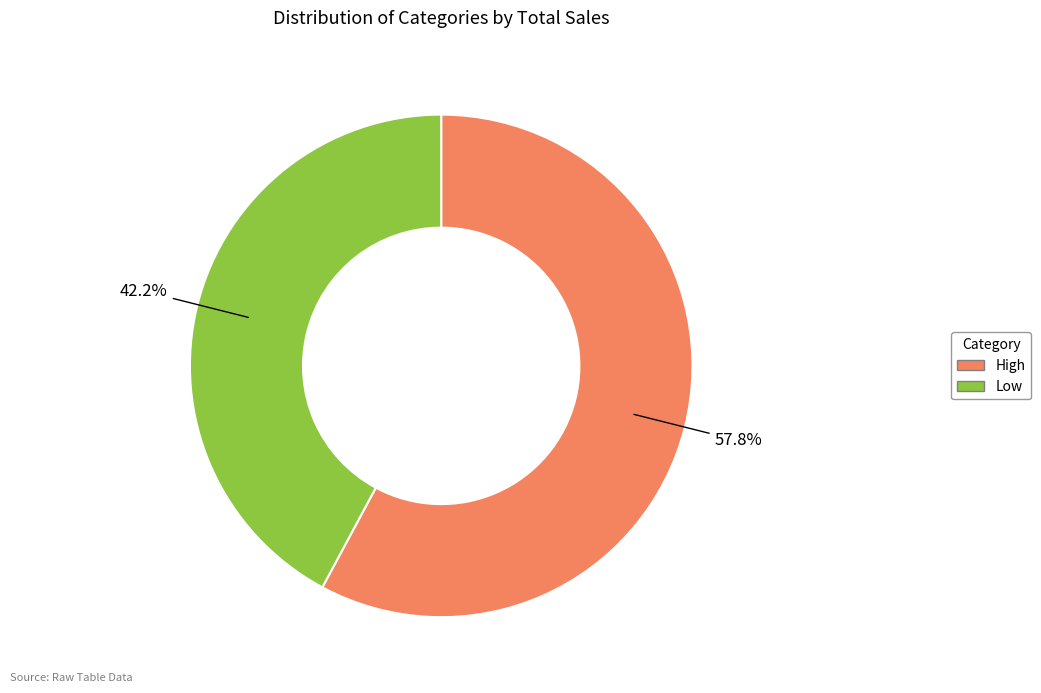

Approximately how many times larger is the value at Low compared to High?

0.7